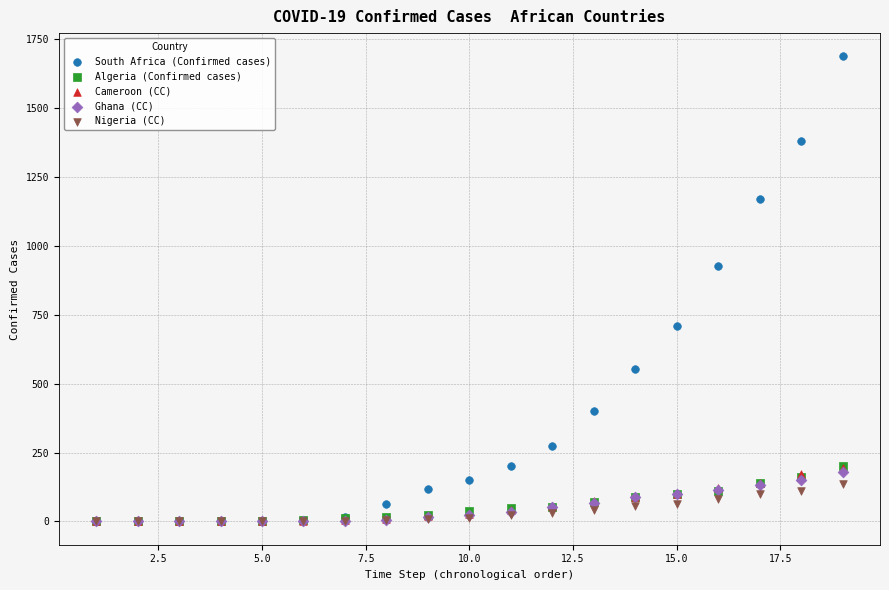

Which series contains the highest Y value?

South Africa (Confirmed cases)